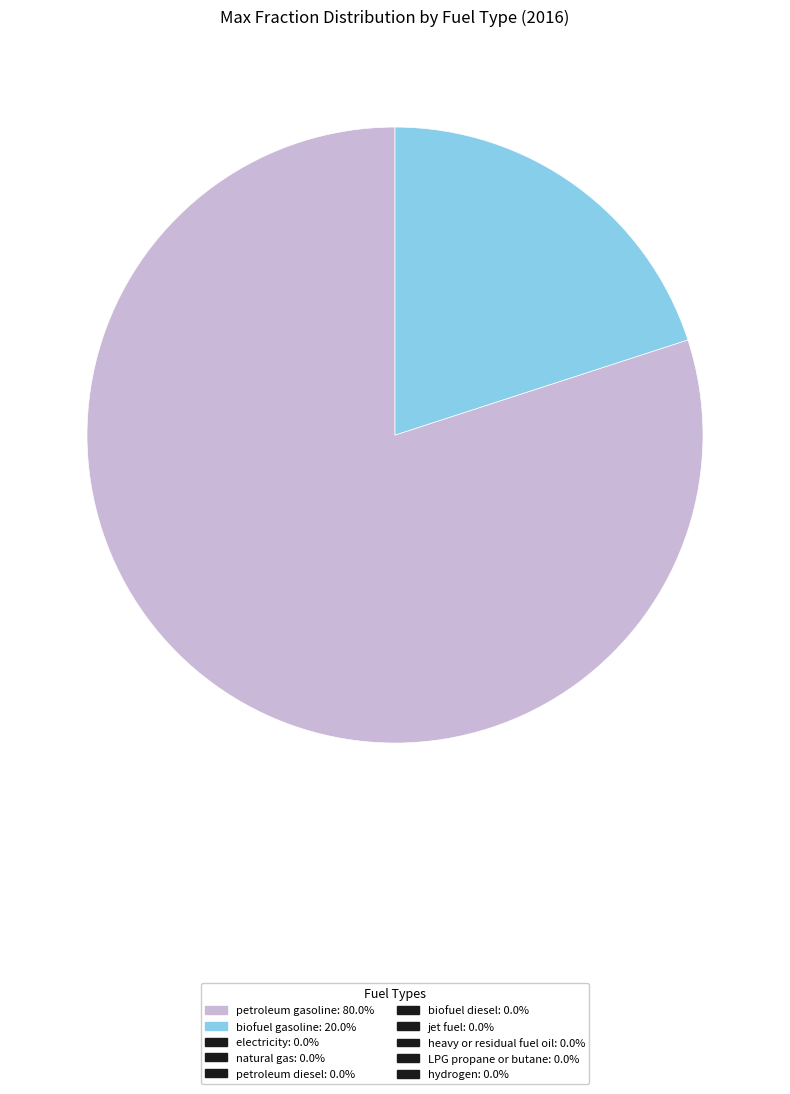

Is there any slice that represents more than half of the pie?

Yes